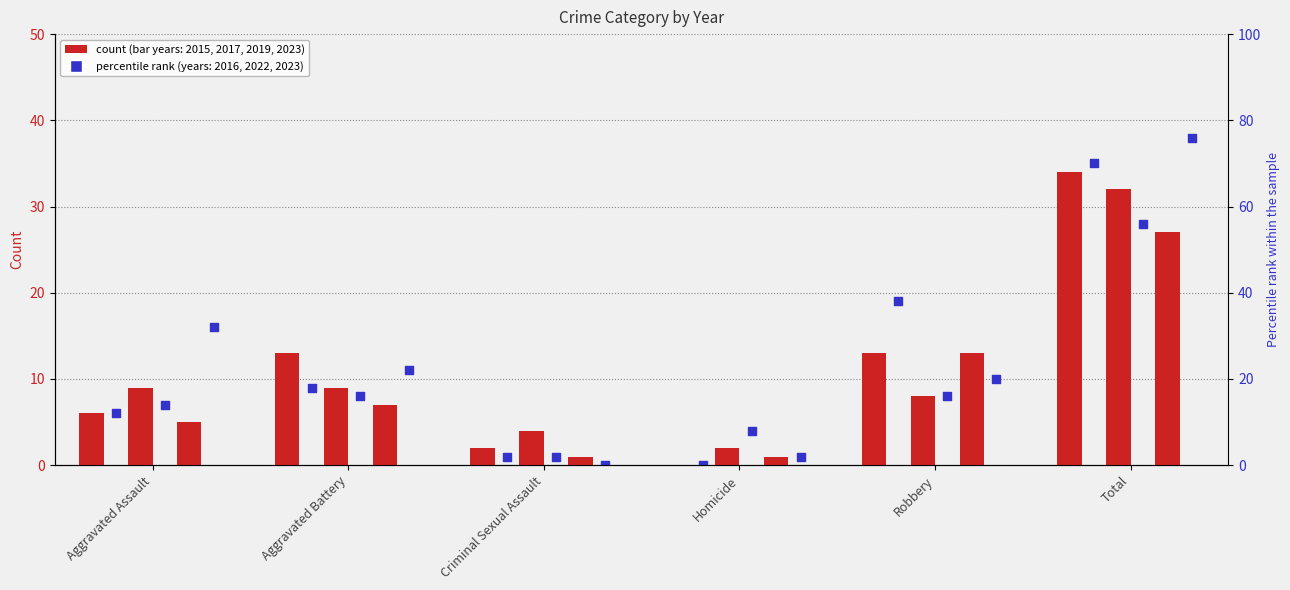

Which series has the largest total across all categories?

2023